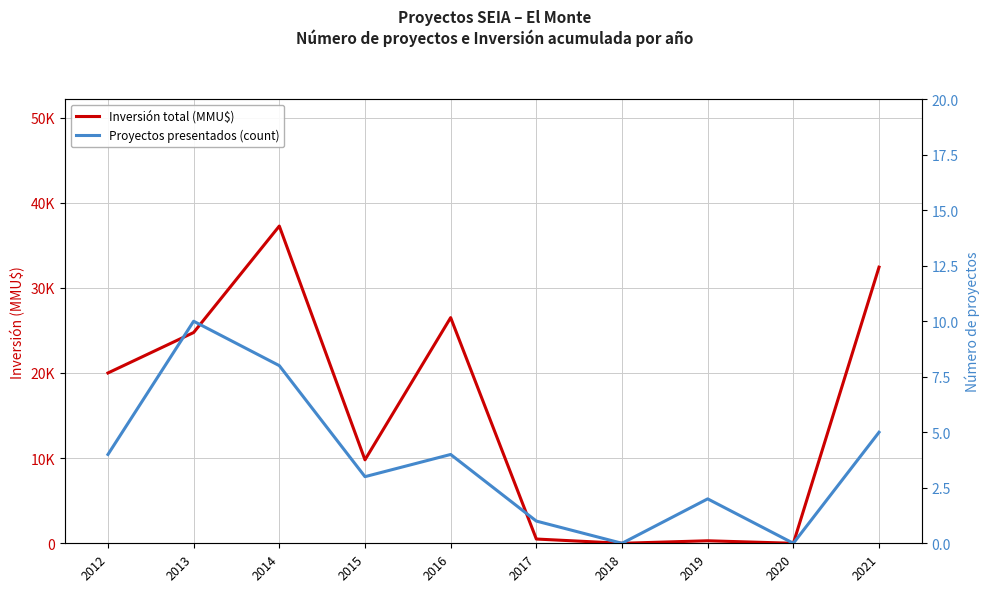

True or false: Proyectos presentados (count) has a value of 14 at 2014.

False